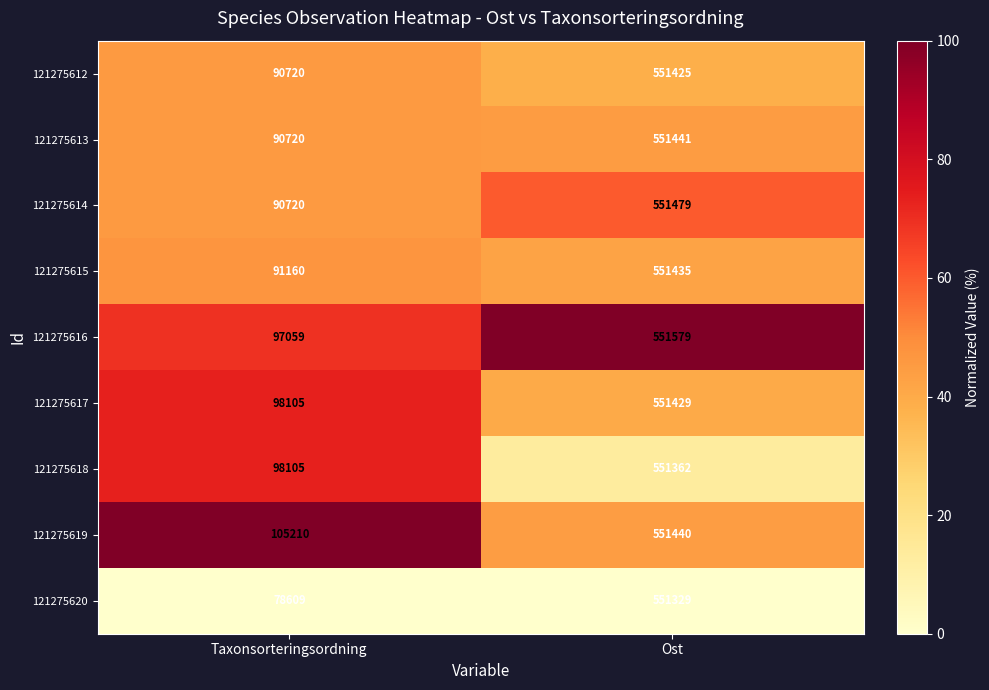

Reading left to right, extract all data points from this chart.

121275612: 90720	551425
121275613: 90720	551441
121275614: 90720	551479
121275615: 91160	551435
121275616: 97059	551579
121275617: 98105	551429
121275618: 98105	551362
121275619: 105210	551440
121275620: 78609	551329